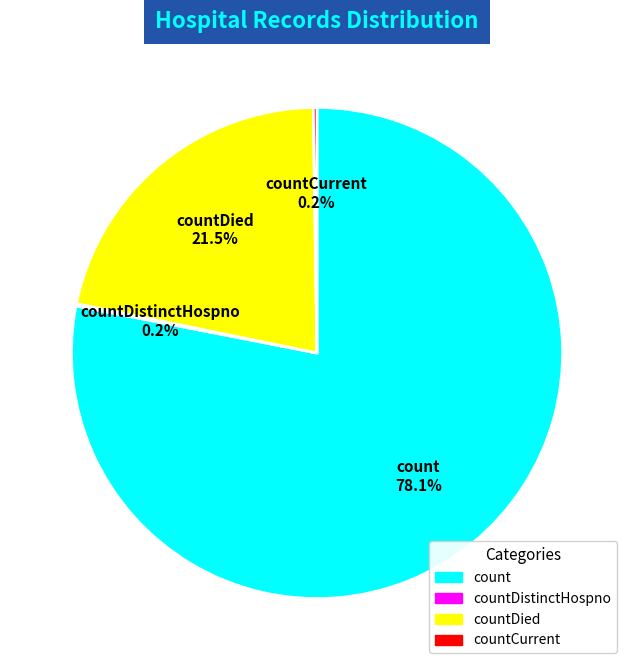

Combined, what portion of the pie is countDied and count?

99.6%